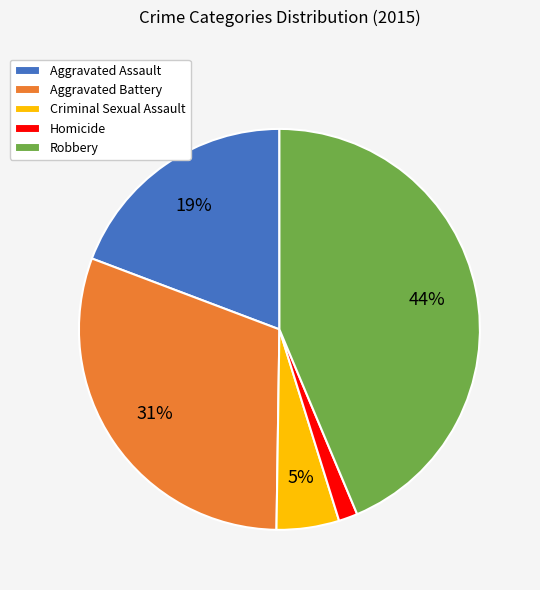

Rank the categories by value from highest to lowest.

Robbery, Aggravated Battery, Aggravated Assault, Criminal Sexual Assault, Homicide